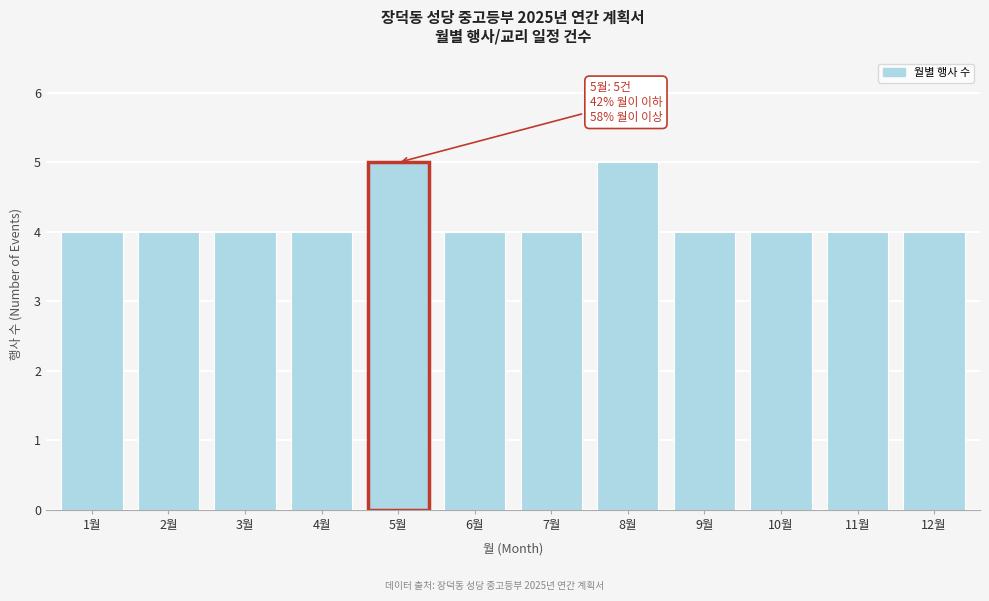

Reading left to right, extract all data points from this chart.

1월=4	2월=4	3월=4	4월=4	5월=5	6월=4	7월=4	8월=5	9월=4	10월=4	11월=4	12월=4